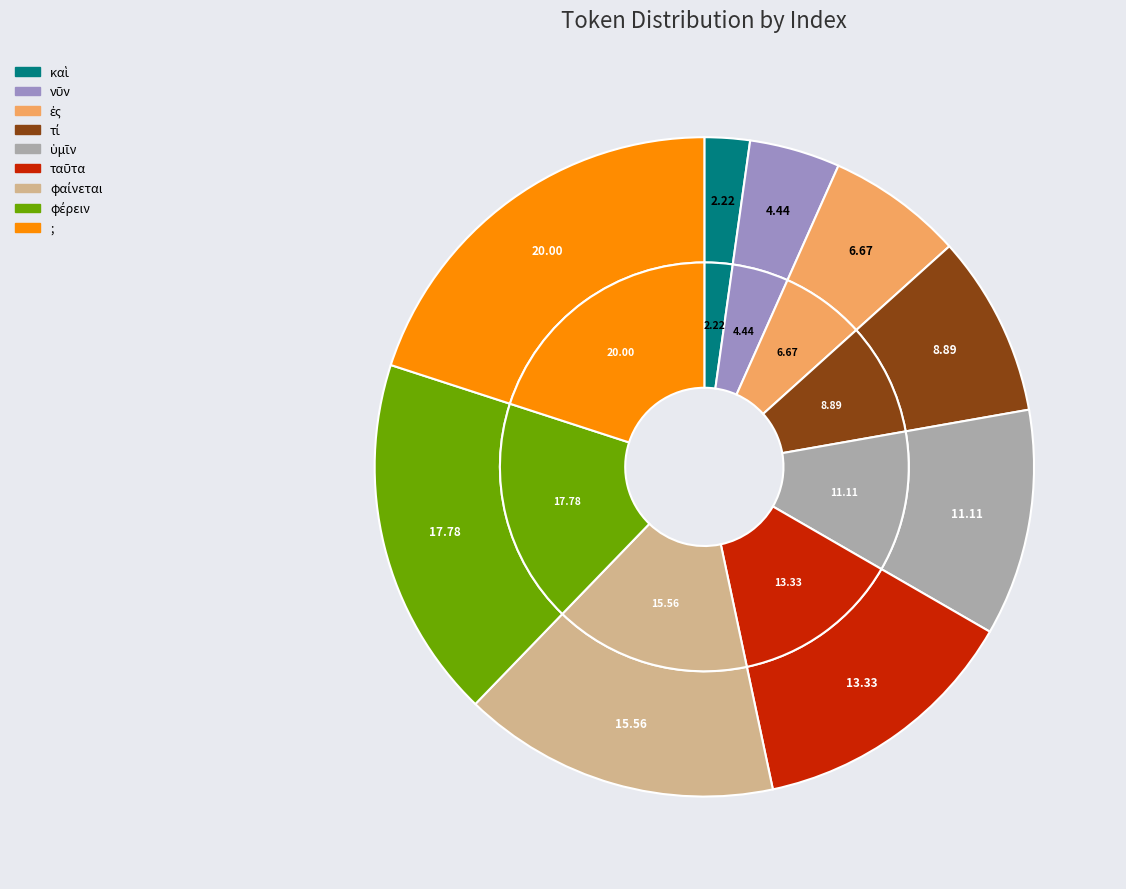

To the nearest percent, what is the difference between the largest and smallest slice percentages?

18%